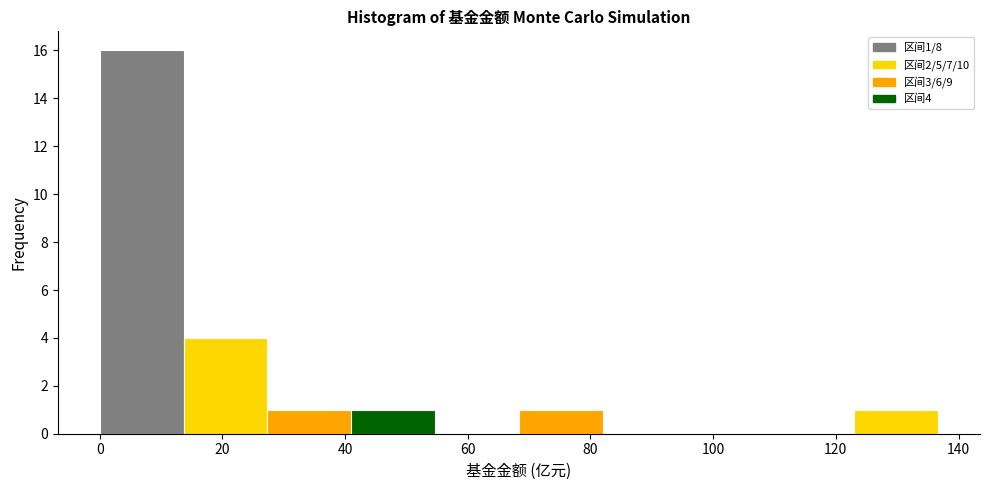

Which range on the x-axis has the tallest bar?

0 to 14